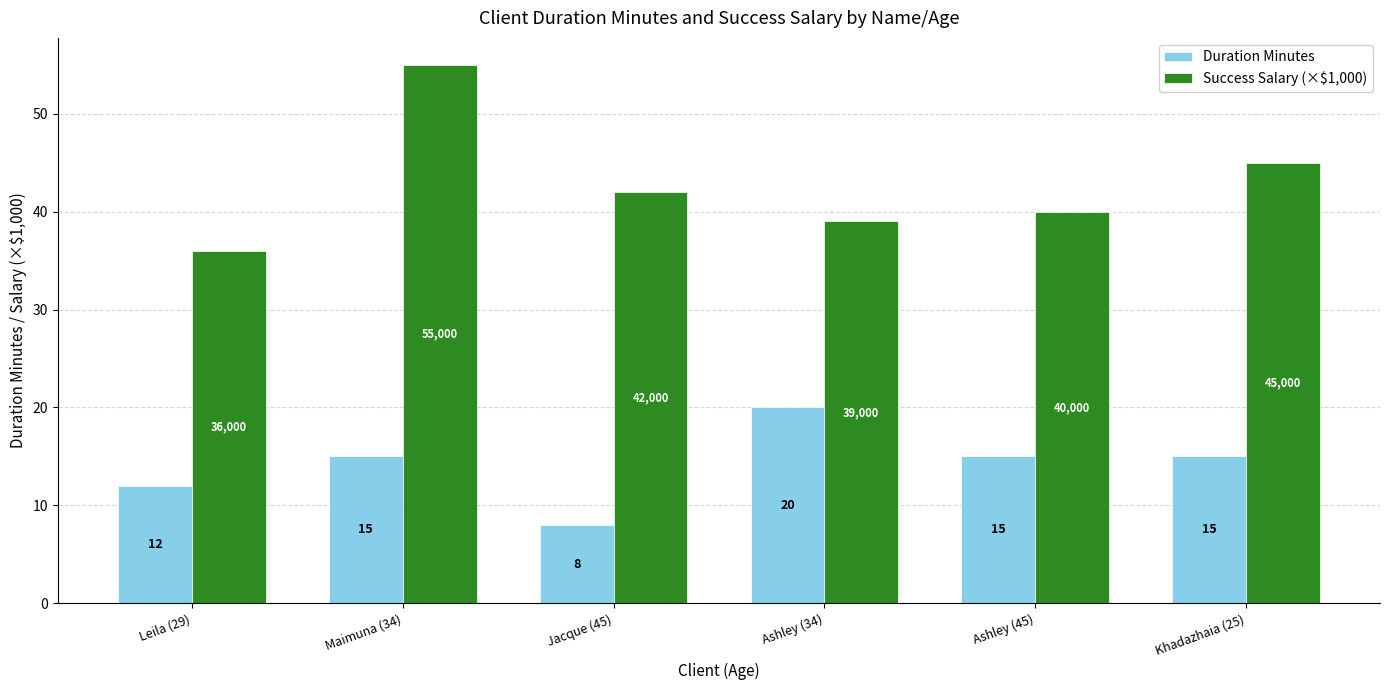

Reading left to right, what are all the values shown in this chart?

Duration Minutes: Leila (29)=12	Maimuna (34)=15	Jacque (45)=8	Ashley (34)=20	Ashley (45)=15	Khadazhaia (25)=15
Success Salary (×$1,000): Leila (29)=36	Maimuna (34)=55	Jacque (45)=42	Ashley (34)=39	Ashley (45)=40	Khadazhaia (25)=45